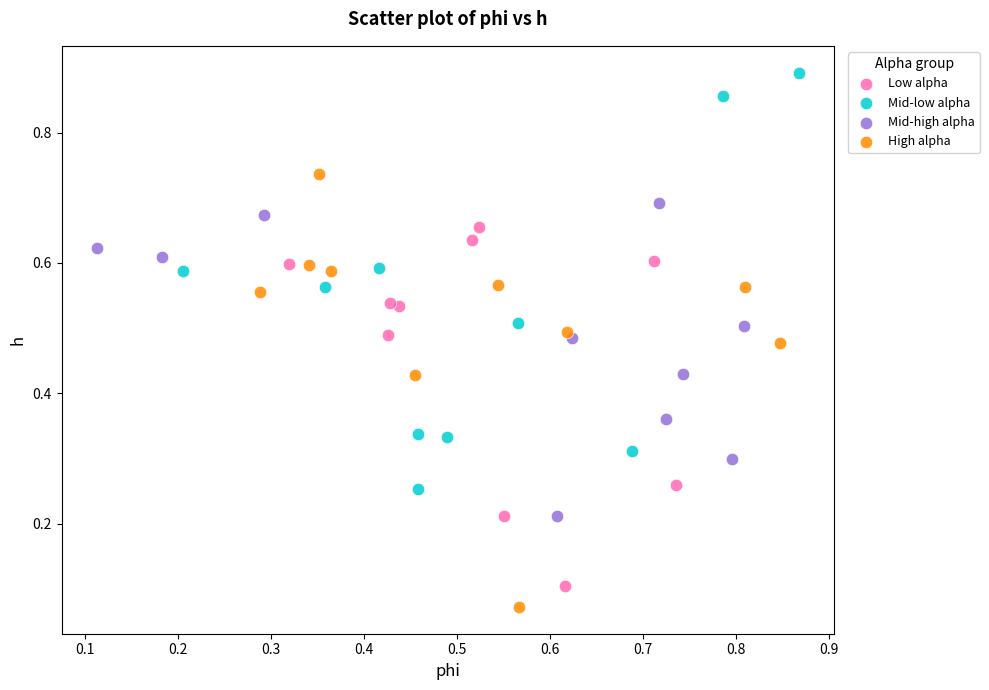

What are all the series names shown in the legend?

Low alpha, Mid-low alpha, Mid-high alpha, High alpha